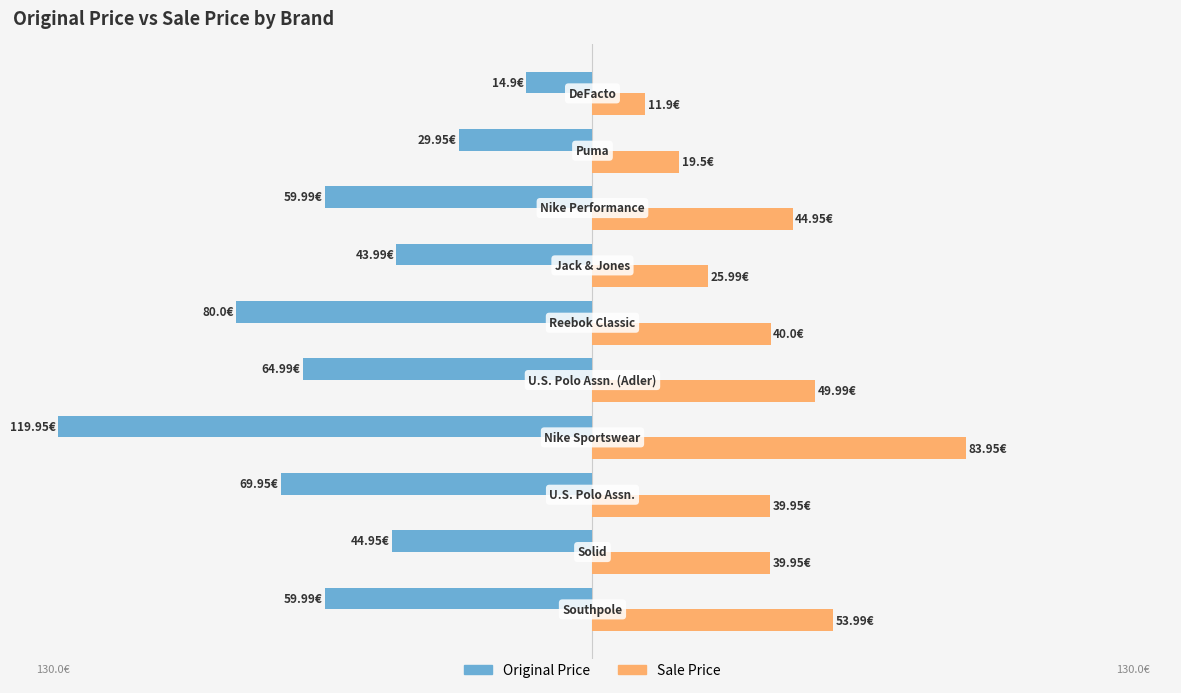

Which series has the largest total across all categories?

Sale Price